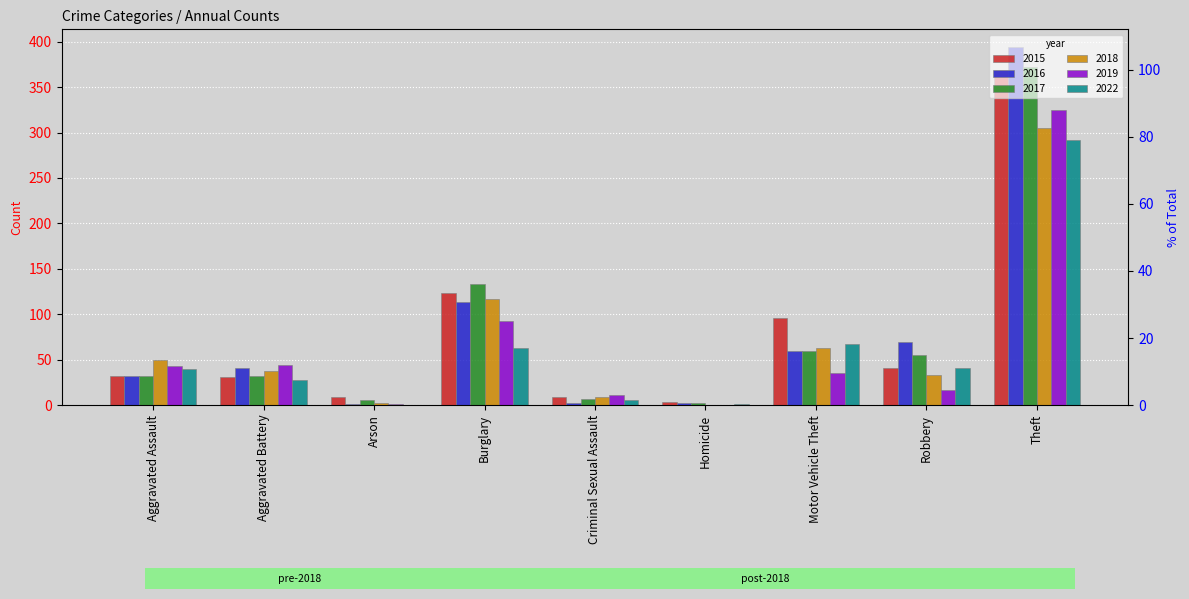

True or false: 2016 has a value of 3 at Homicide.

False